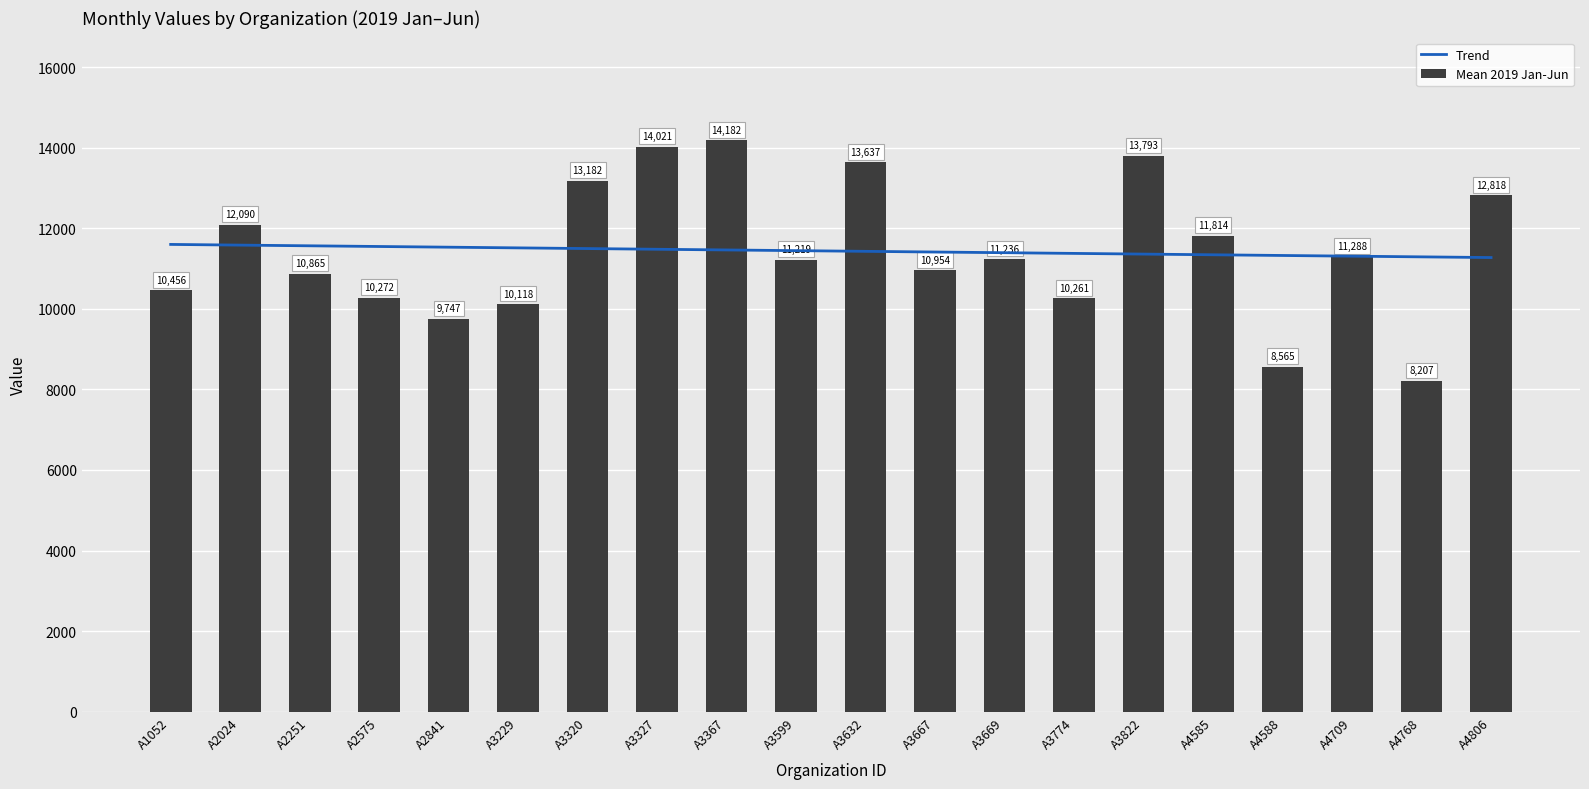

What is the difference between the maximum and minimum values in the Trend series?

325.9